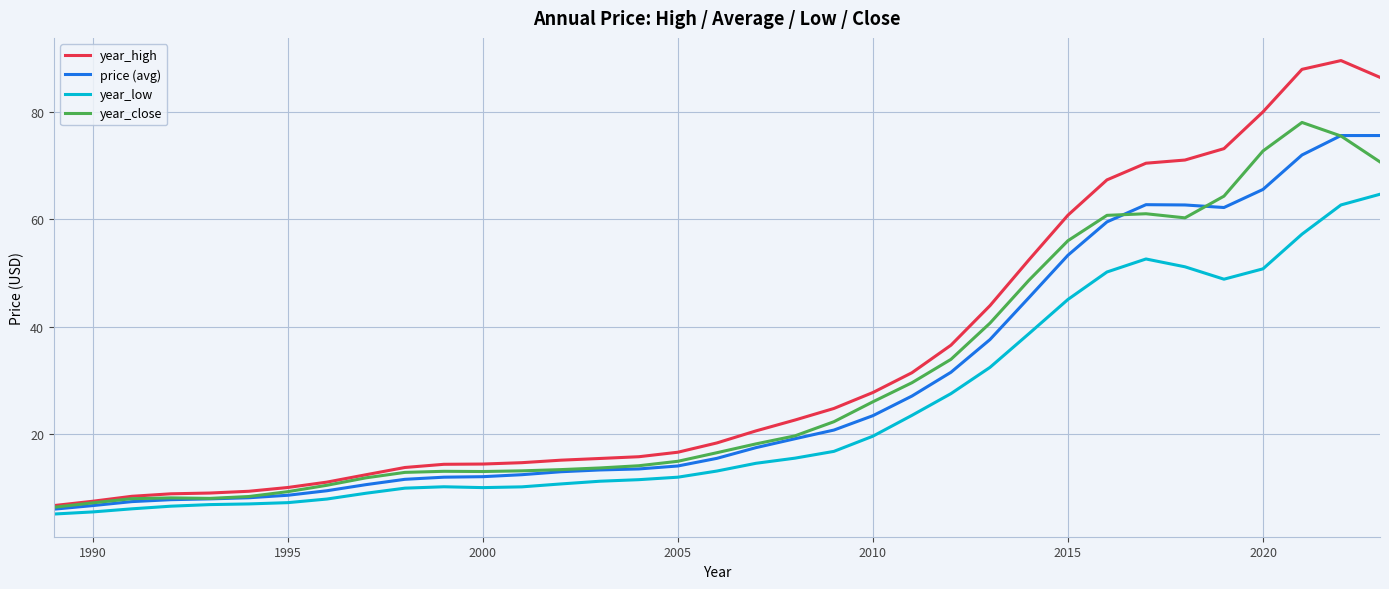

Which series has the widest spread of values?

year_high